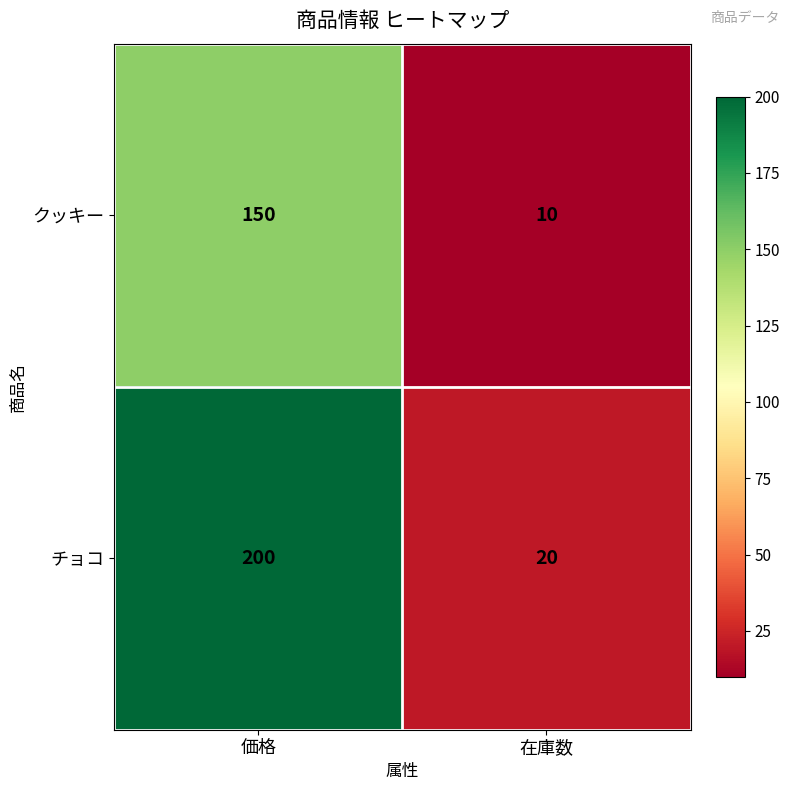

What is the difference between the クッキー values at 価格 and 在庫数?

140